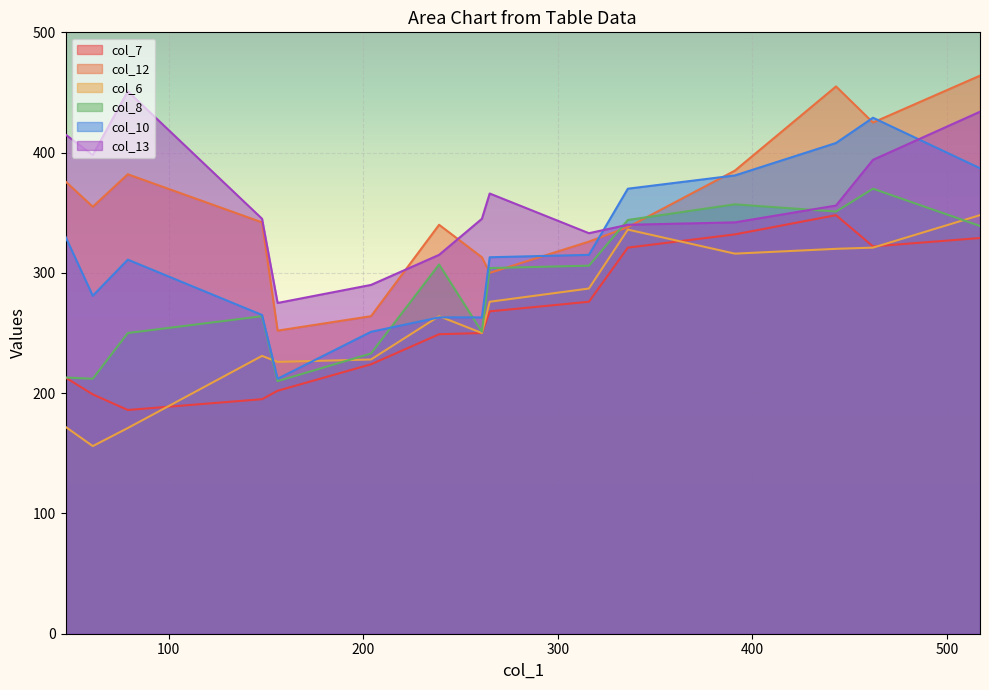

What is the lowest value of the col_10 series?

212